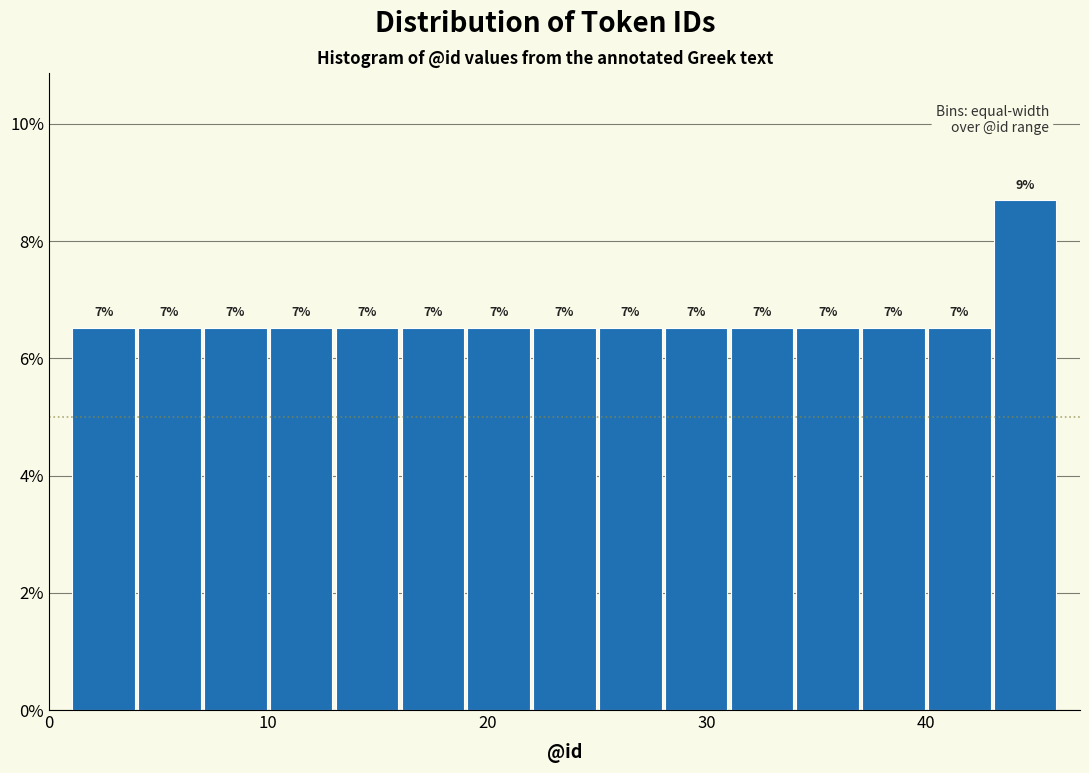

Read against the x-axis, roughly where is the centre of the tallest bar?

45